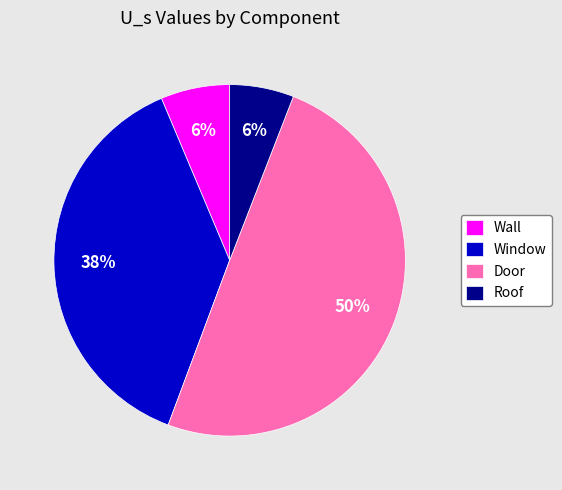

Which category has the biggest portion of the pie?

Door